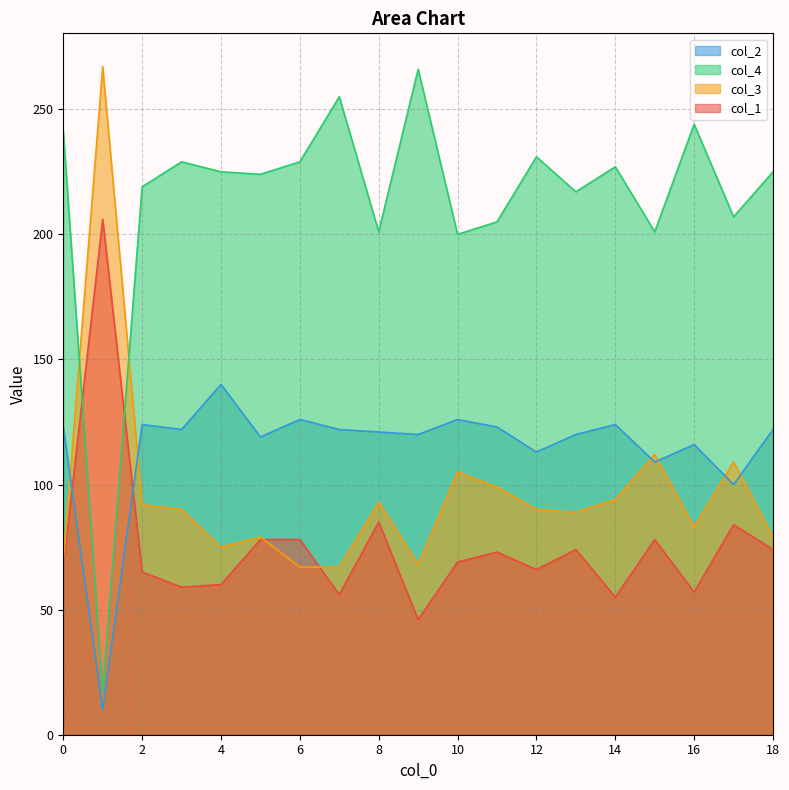

True or false: col_4 and col_1 cross at least once.

True